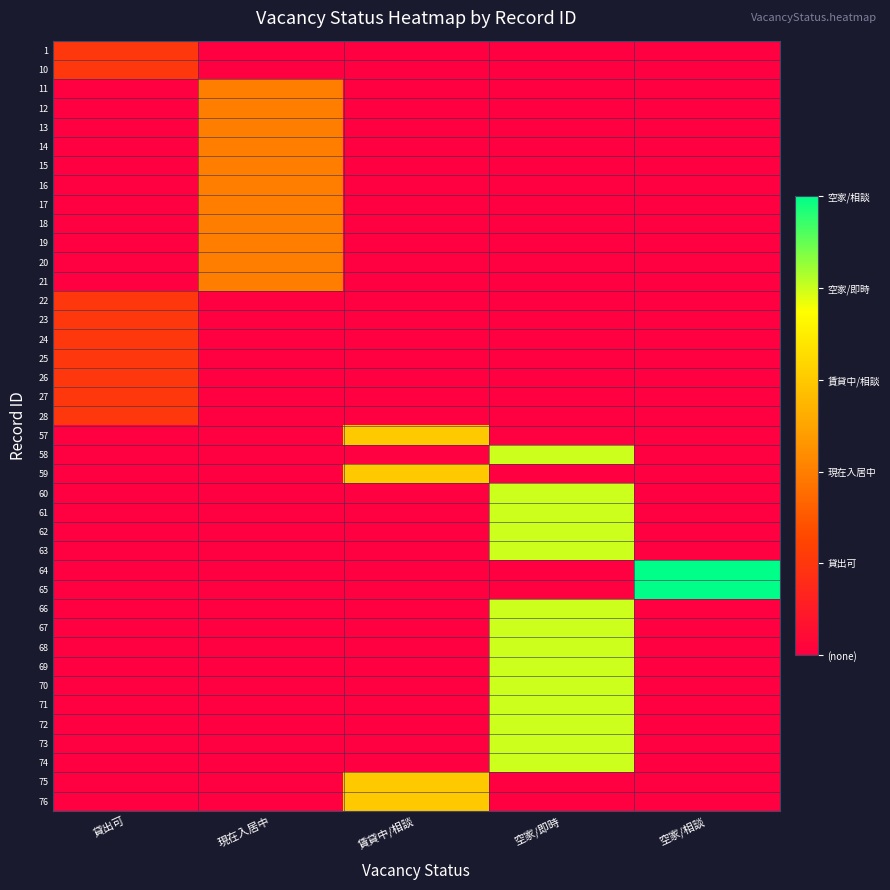

Rank the series by their maximum value, from highest to lowest.

64, 65, 58, 60, 61, 62, 63, 66, 67, 68, 69, 70, 71, 72, 73, 74, 57, 59, 75, 76, 11, 12, 13, 14, 15, 16, 17, 18, 19, 20, 21, 1, 10, 22, 23, 24, 25, 26, 27, 28